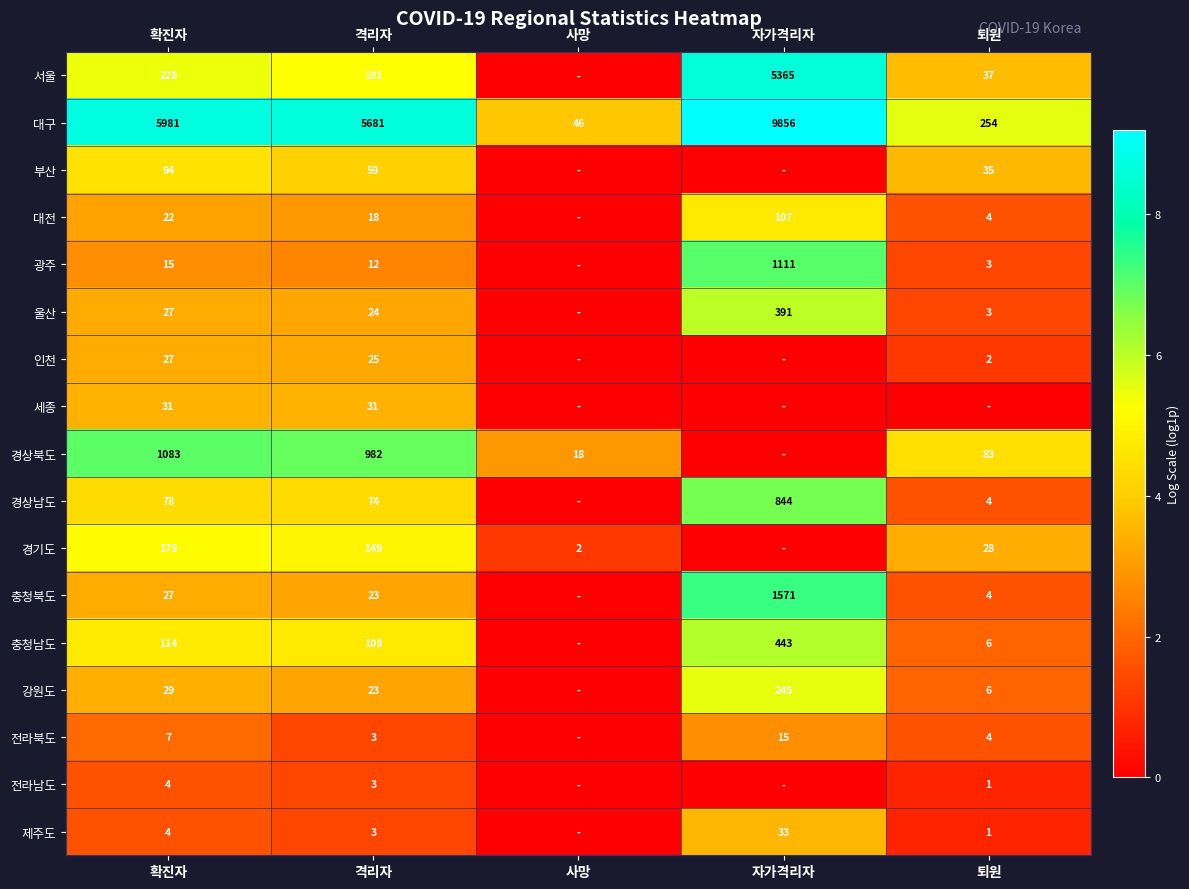

Where does the 대구 series first go above 5681?

확진자